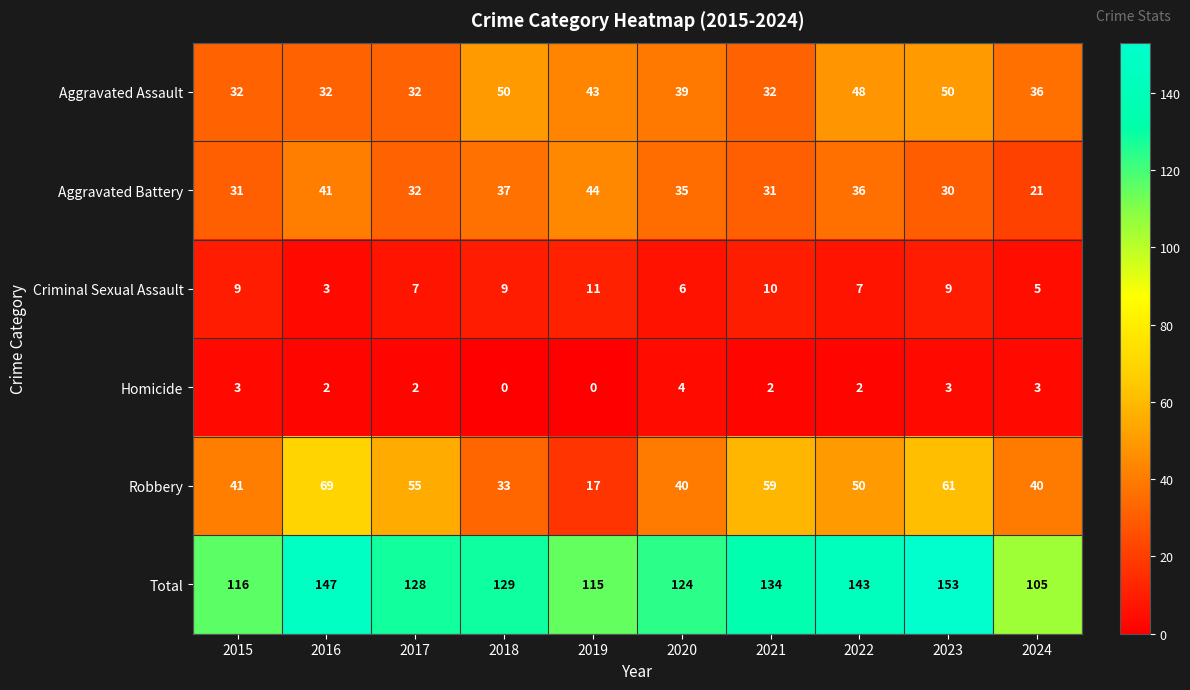

What is the highest value of the Criminal Sexual Assault series?

11